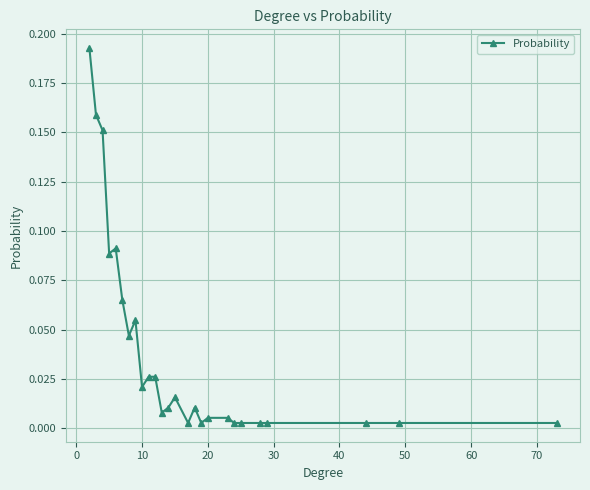

What is the sum of all values?

1.0